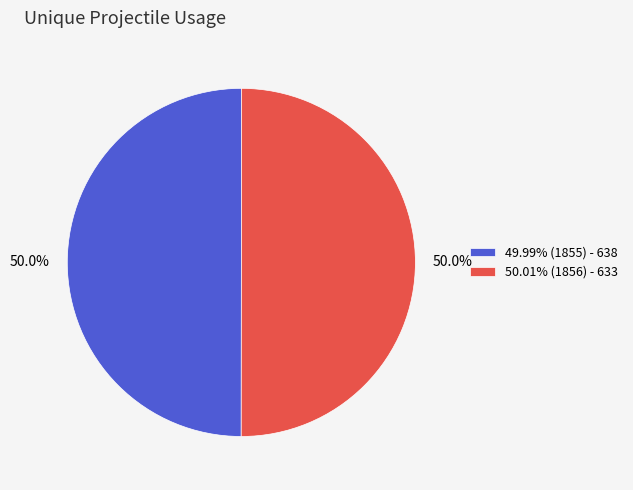

To the nearest percent, what is the average slice percentage?

50%